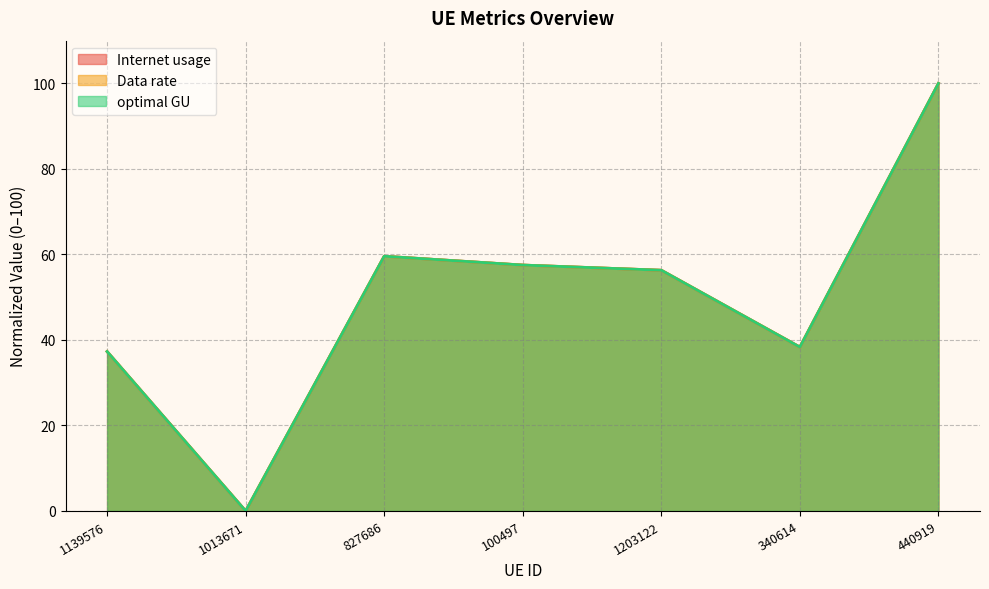

In Data rate, how many points are lower than both neighbors (excluding endpoints)?

2